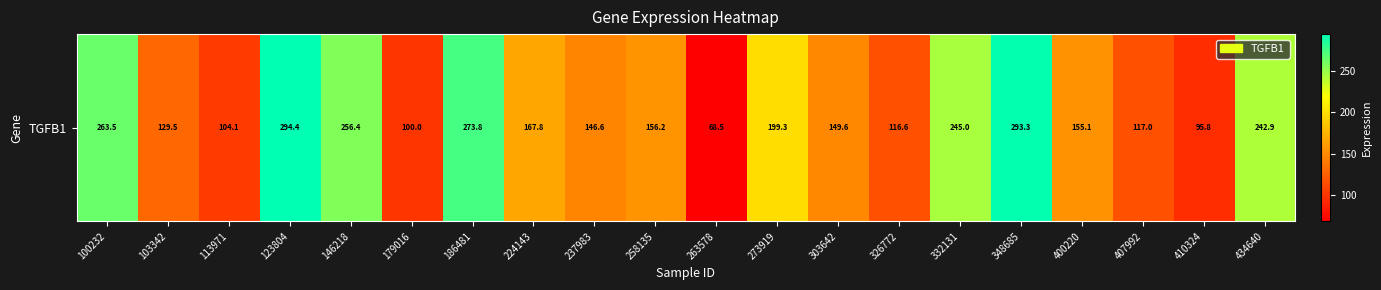

At which label is the value closest to 181?

224143